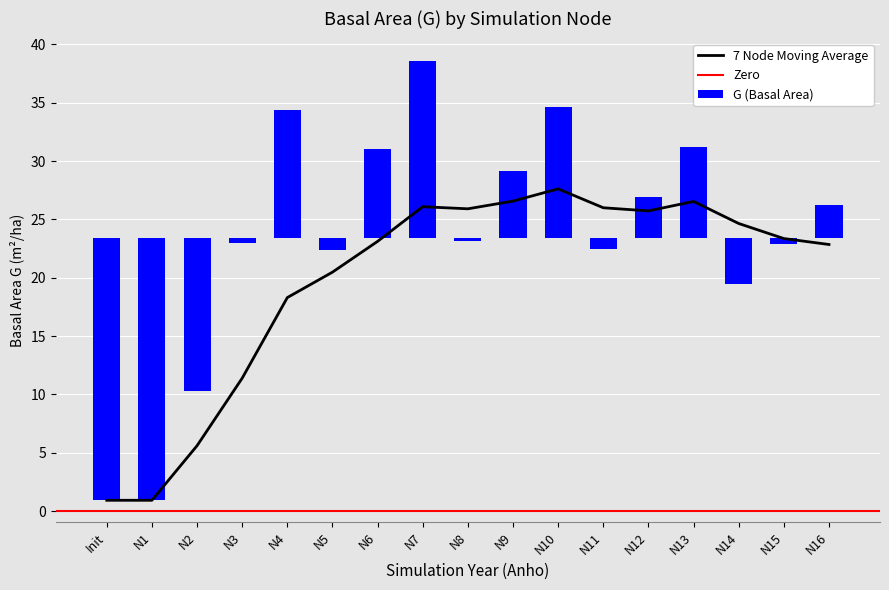

How many values in the 7_day_avg series are below 23?

7